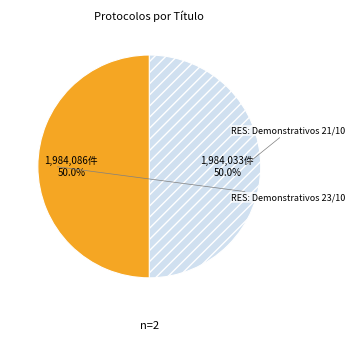

How many slices are in this pie chart?

2